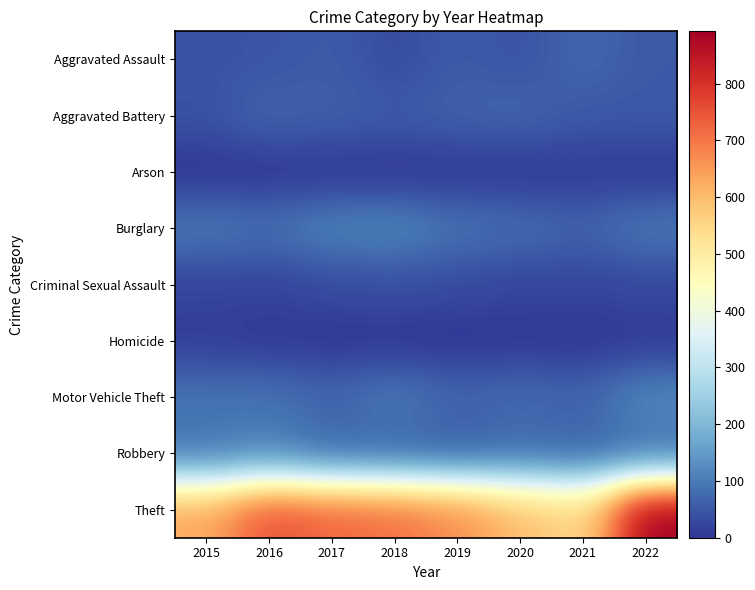

What is the difference between the highest and lowest values at 2020?

593